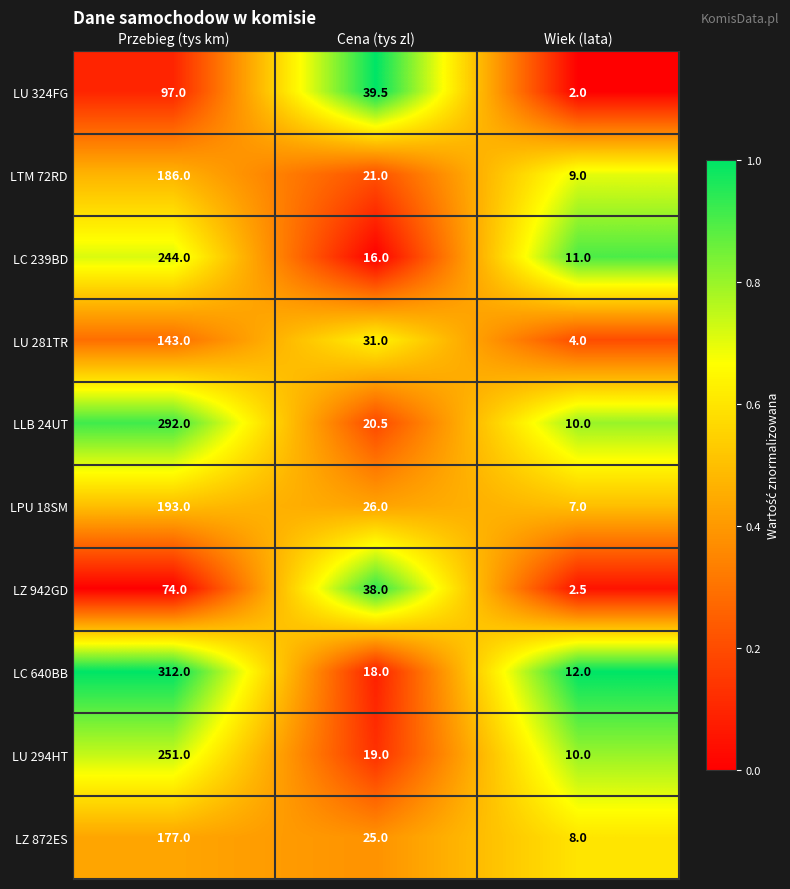

What is the average value of the LTM 72RD series?

72.0